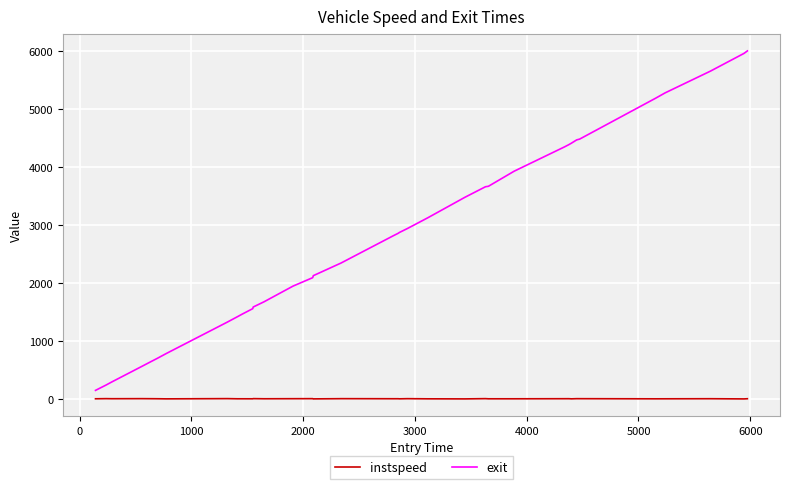

List the series in order of their overall mean, highest first.

exit, instspeed